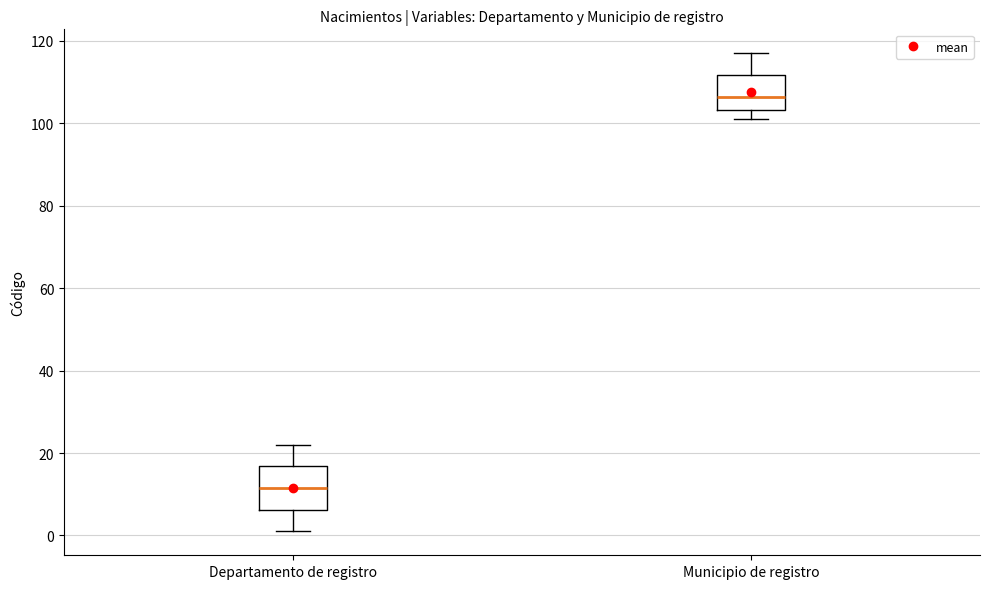

Reading left to right, read every box against the y-axis: the position of its median line, the range the box covers, and the ends of its whiskers. The values are not printed on the chart, so give them approximately, as read against the axis.

Departamento de registro: median 12, box 6 to 16, whiskers 2 to 22
Municipio de registro: median 106, box 104 to 112, whiskers 102 to 118